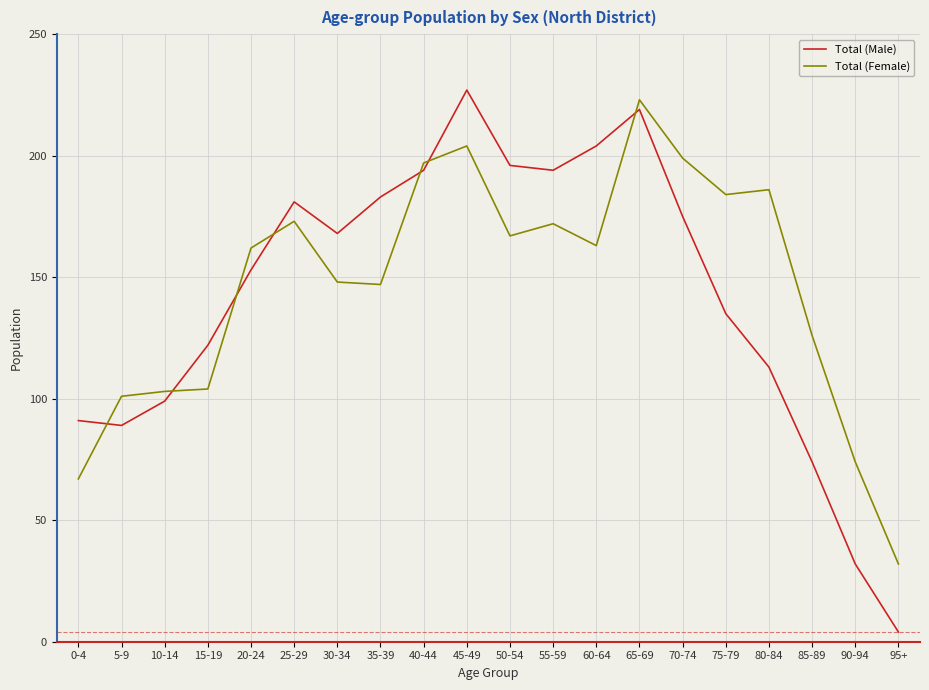

What is the difference between the second highest and minimum values in the Total (Female) series?

172